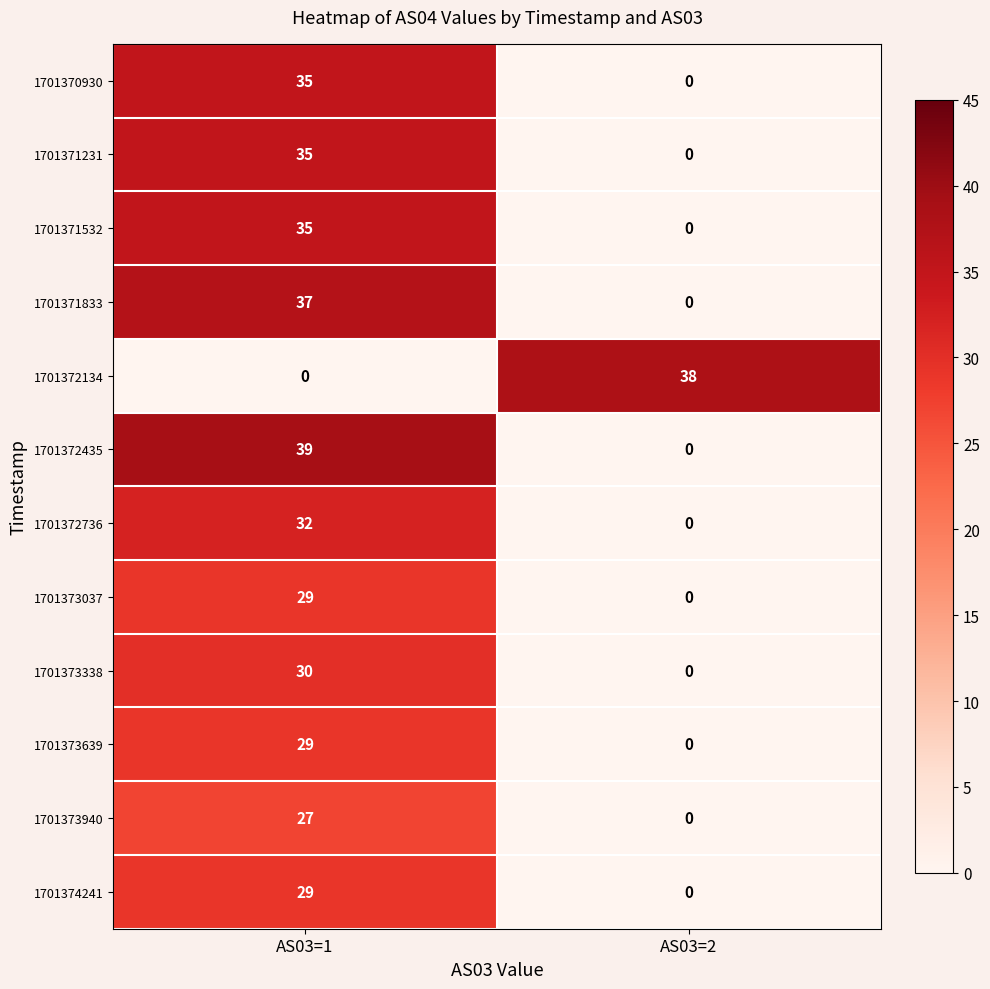

The 1701372134 series shows 0 at AS03=1. True or false?

True